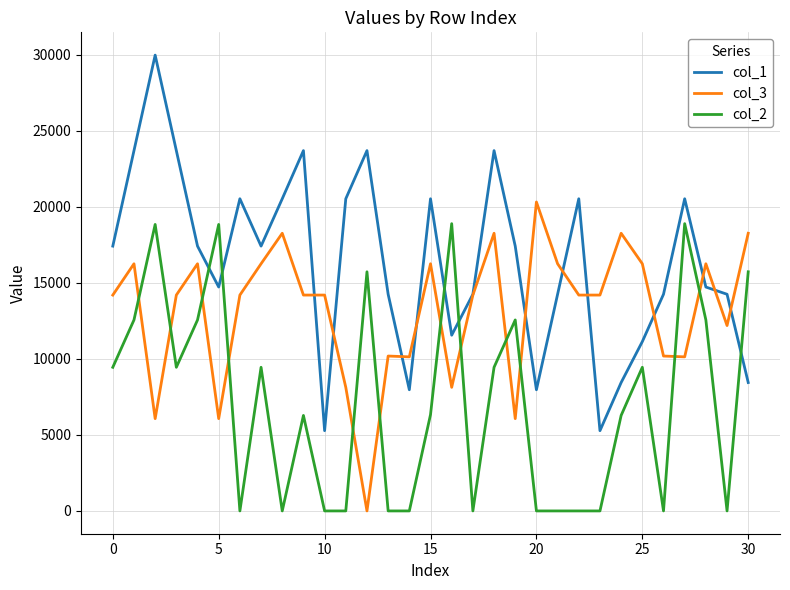

Which series has the largest range (max minus min)?

col_1